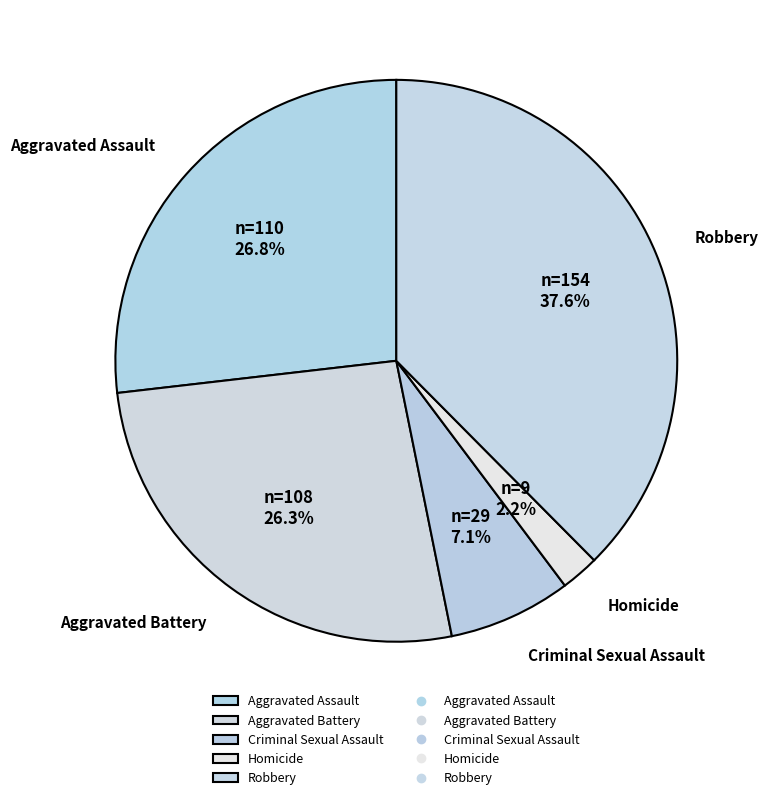

Approximately how many times larger is the value at Homicide compared to Criminal Sexual Assault?

0.3